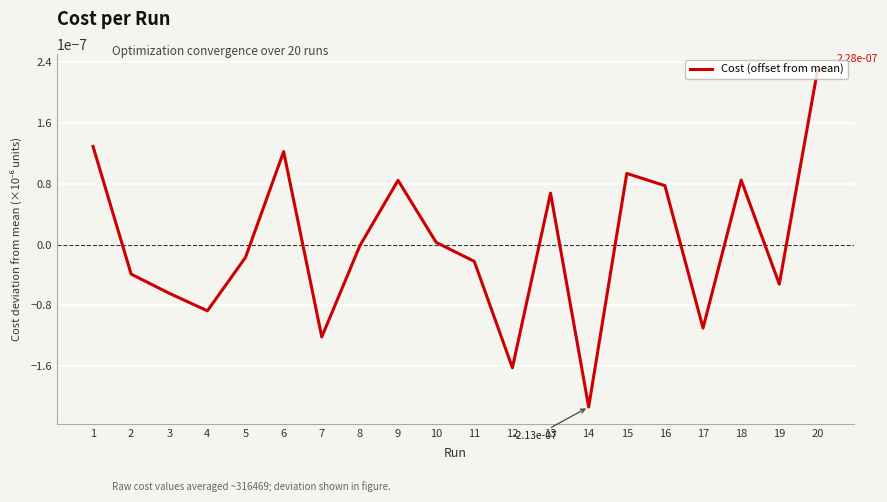

Is it true that the value at 11 is -0.0?

True